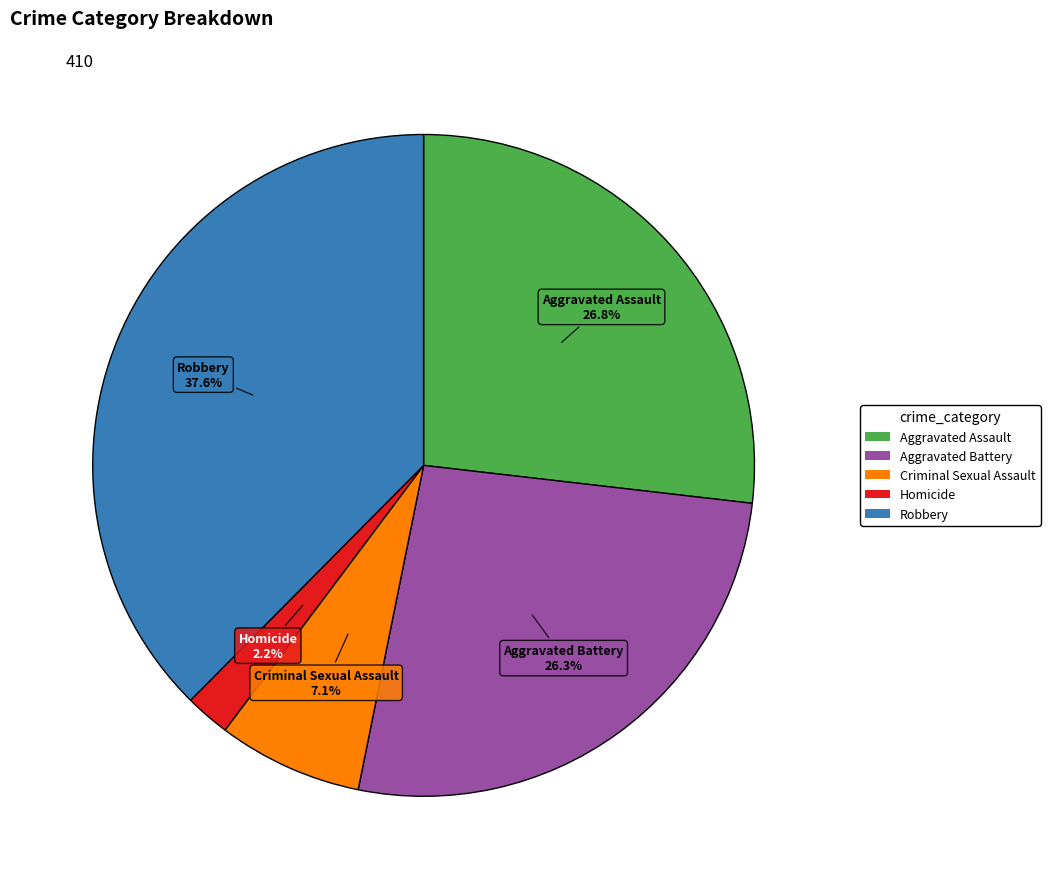

How many segments does this pie chart have?

5